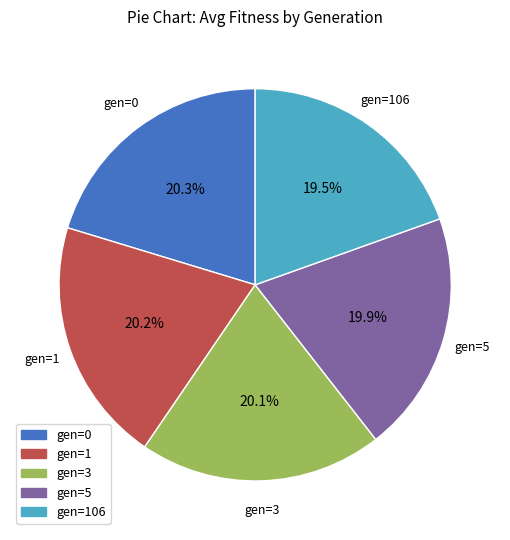

Is there any slice that represents more than half of the pie?

No